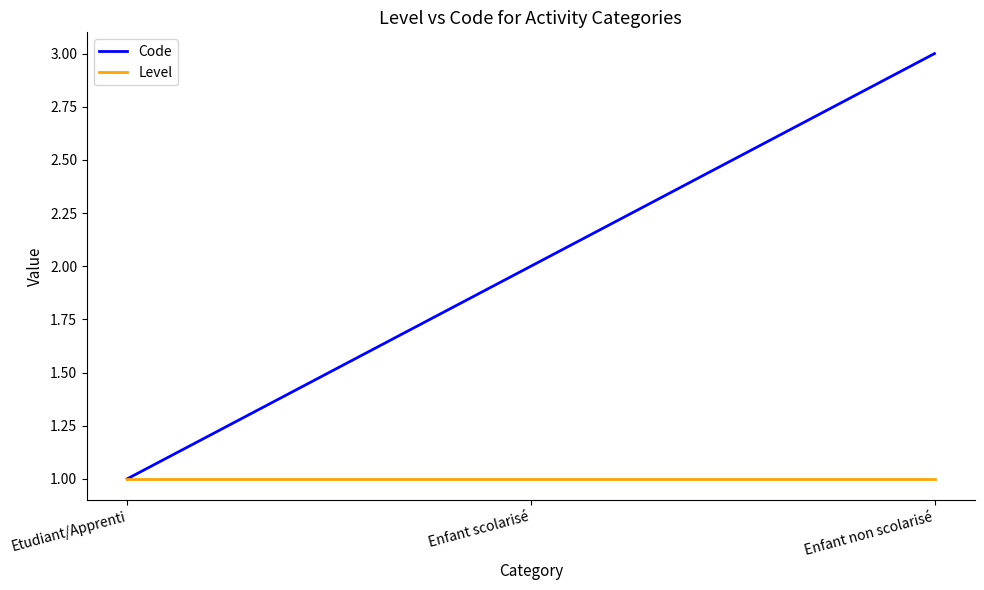

Is it true that Level equals 1 at Etudiant/Apprenti?

True